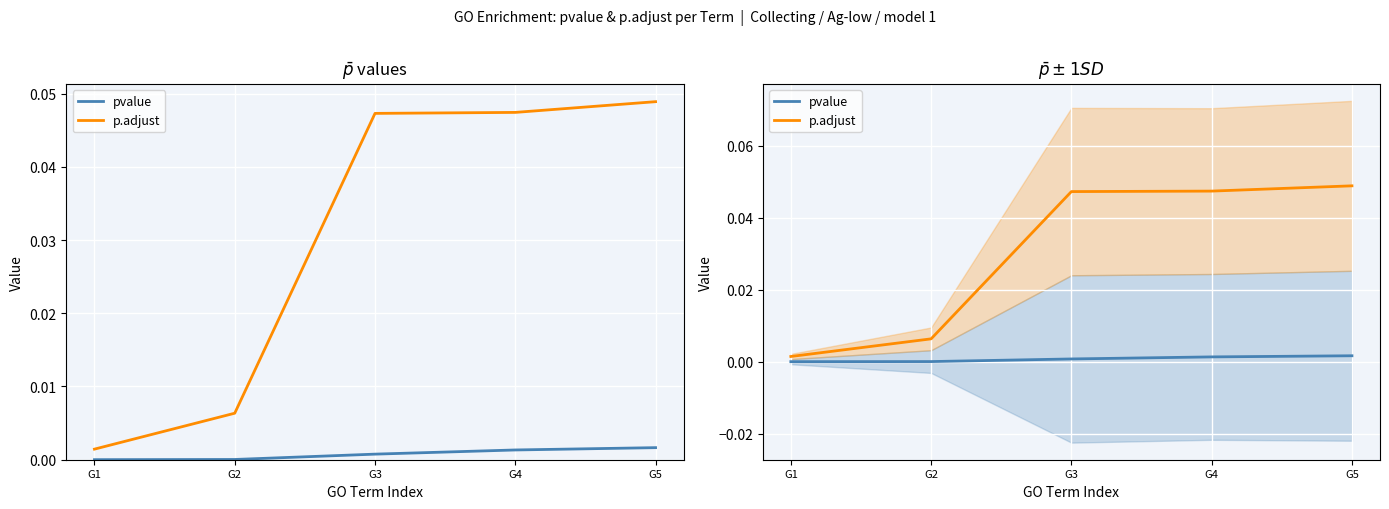

At which label does p.adjust reach its peak?

G5